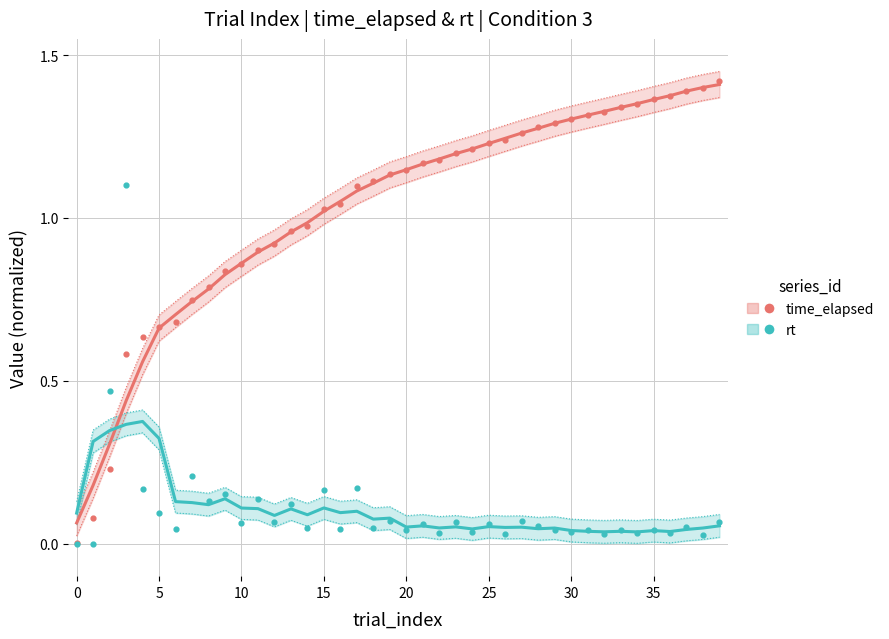

What are all the series names shown in the legend?

time_elapsed, rt